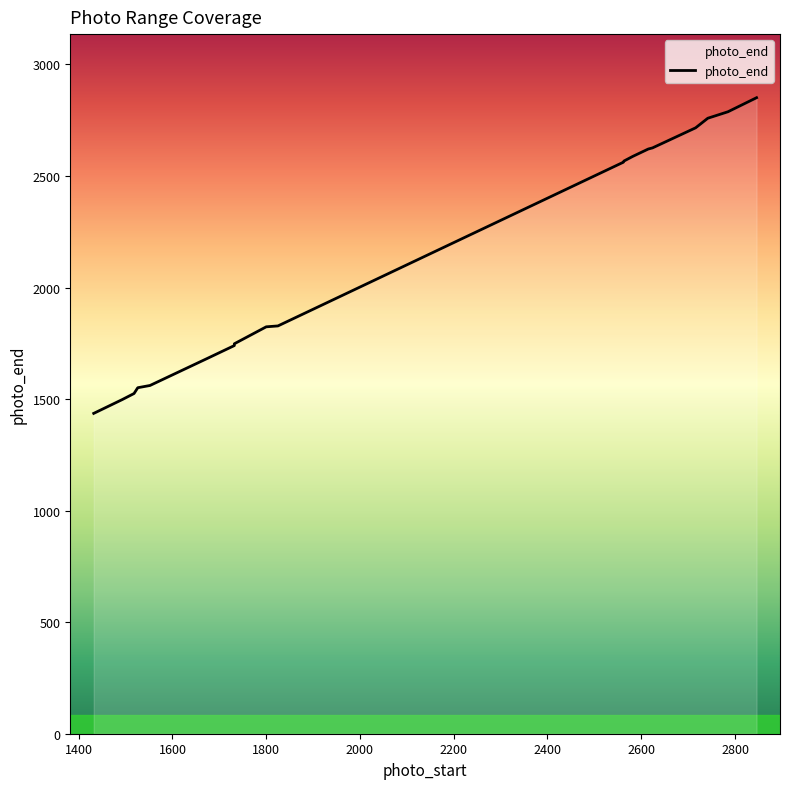

What is the average value?

2130